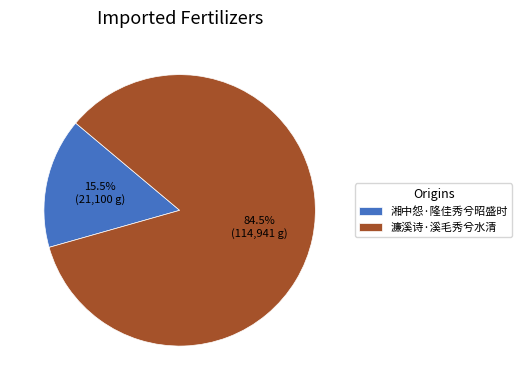

Which slice is the smallest?

湘中怨·隆佳秀兮昭盛时